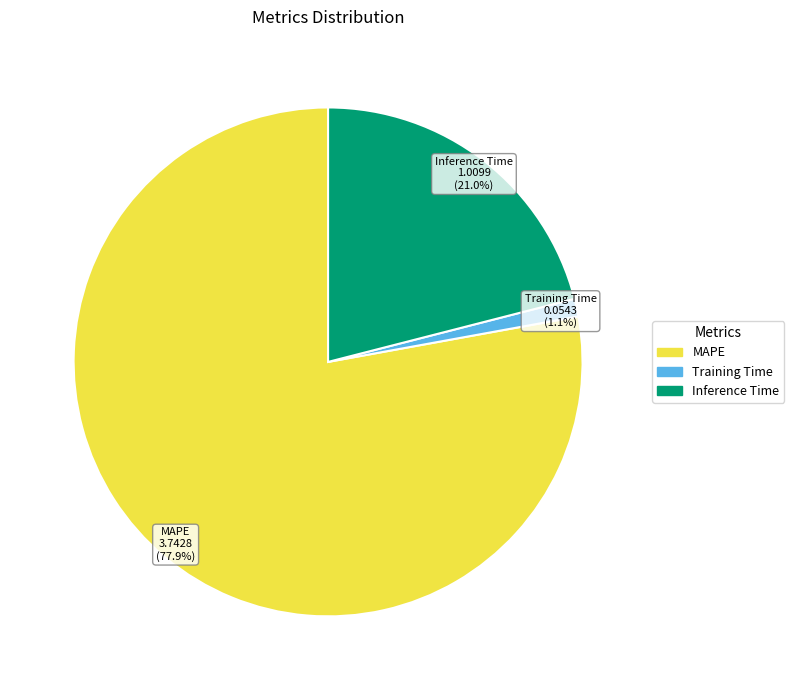

Do MAPE and Training Time together represent more than half of the pie?

Yes